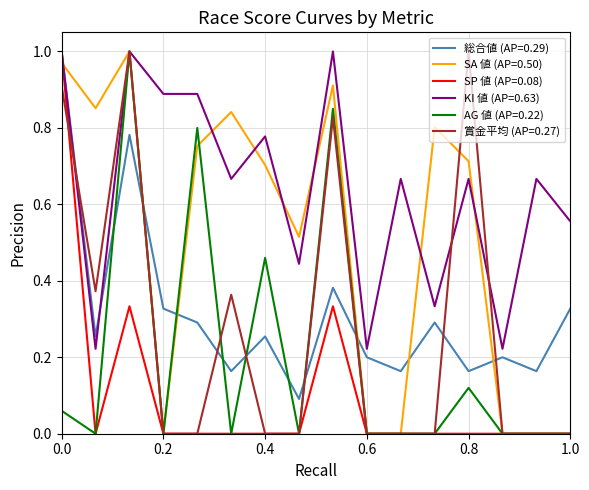

After their last crossing, which series has the higher values: SA 値 (AP=0.50) or 総合値 (AP=0.29)?

総合値 (AP=0.29)